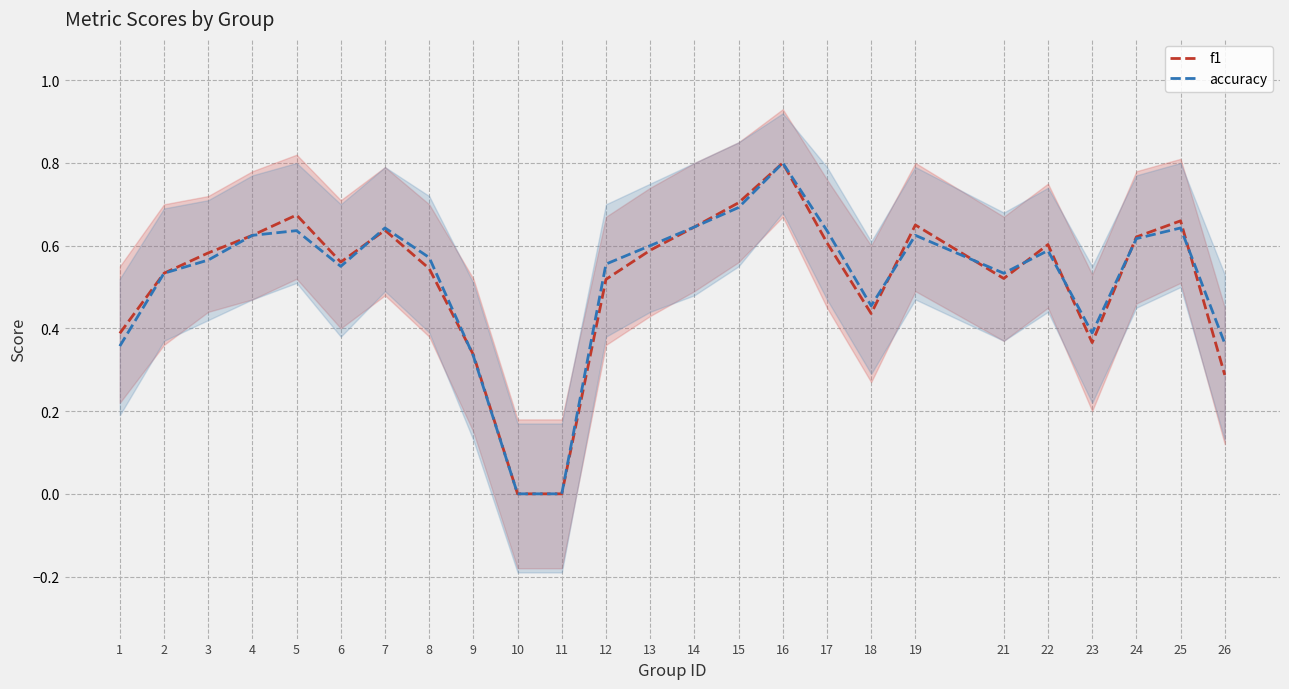

Between which two adjacent categories do accuracy and f1 first intersect?

6 and 7